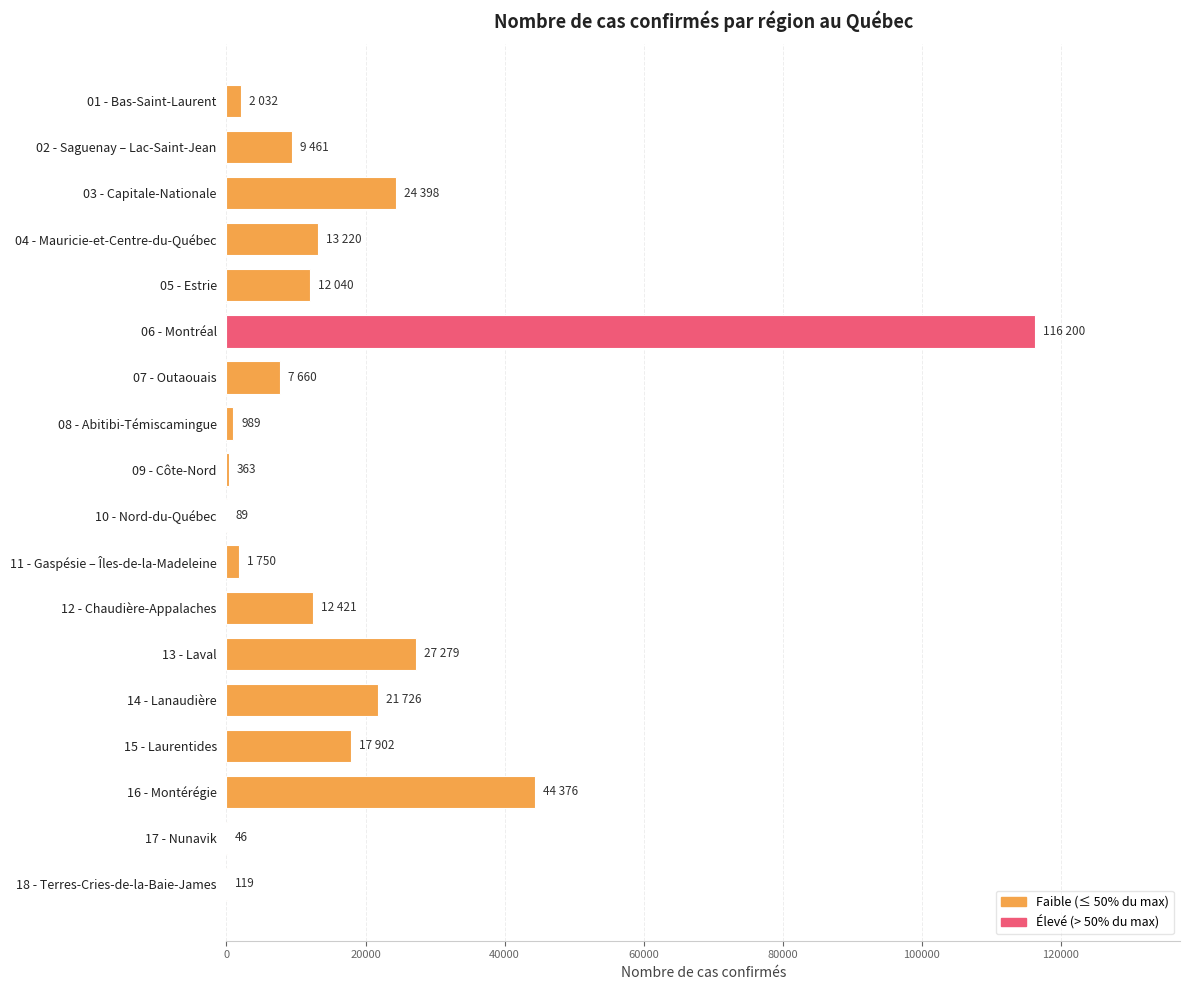

What is the sum of all values?

312071